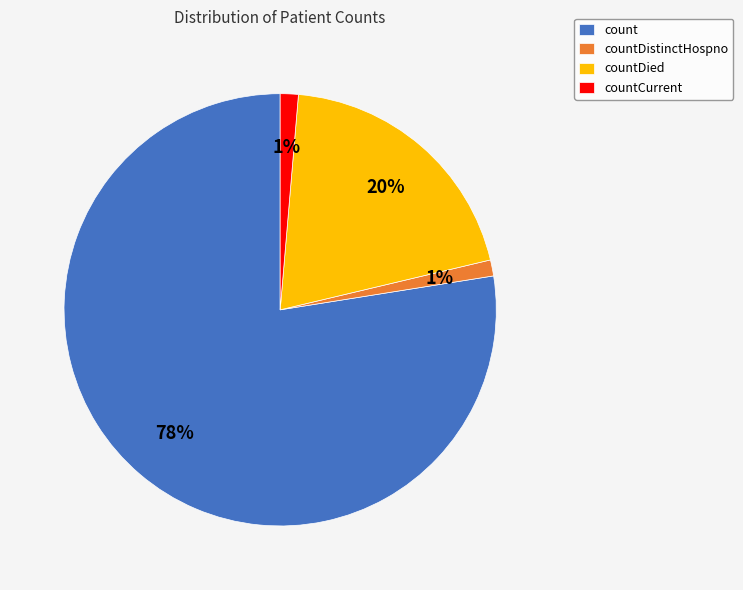

Count the number of slices in the pie.

4